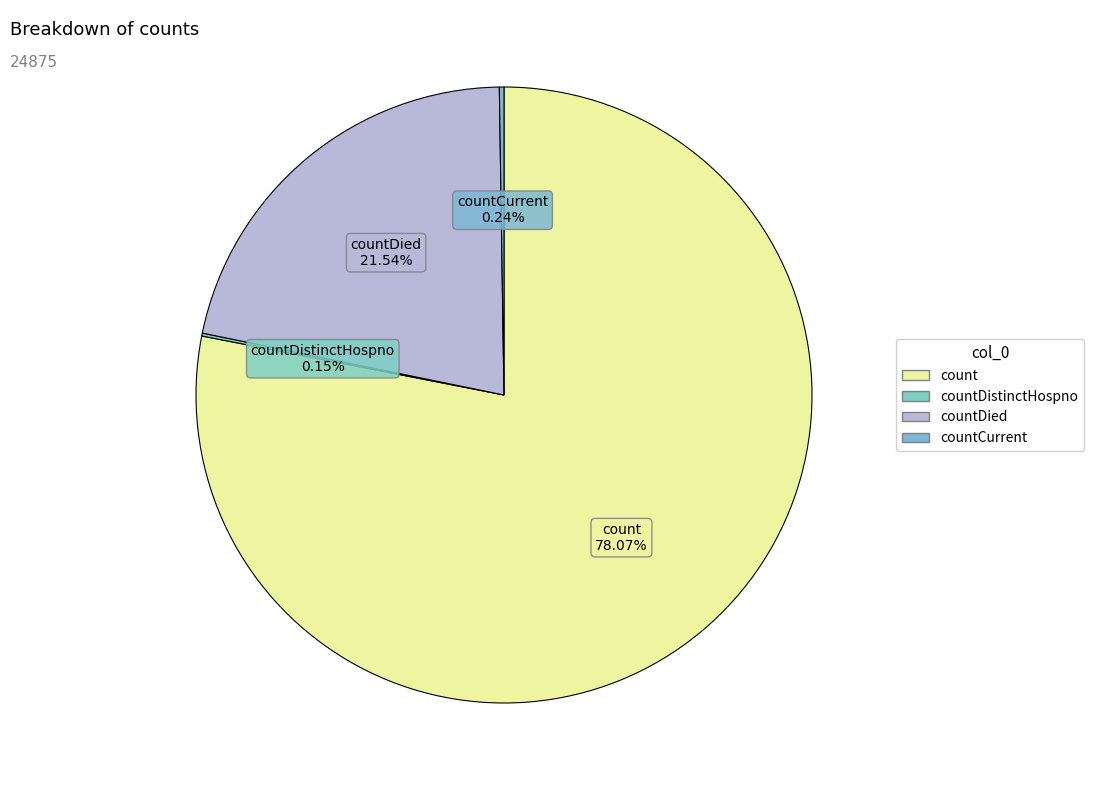

Combined, what portion of the pie is countDied and count?

99.6%